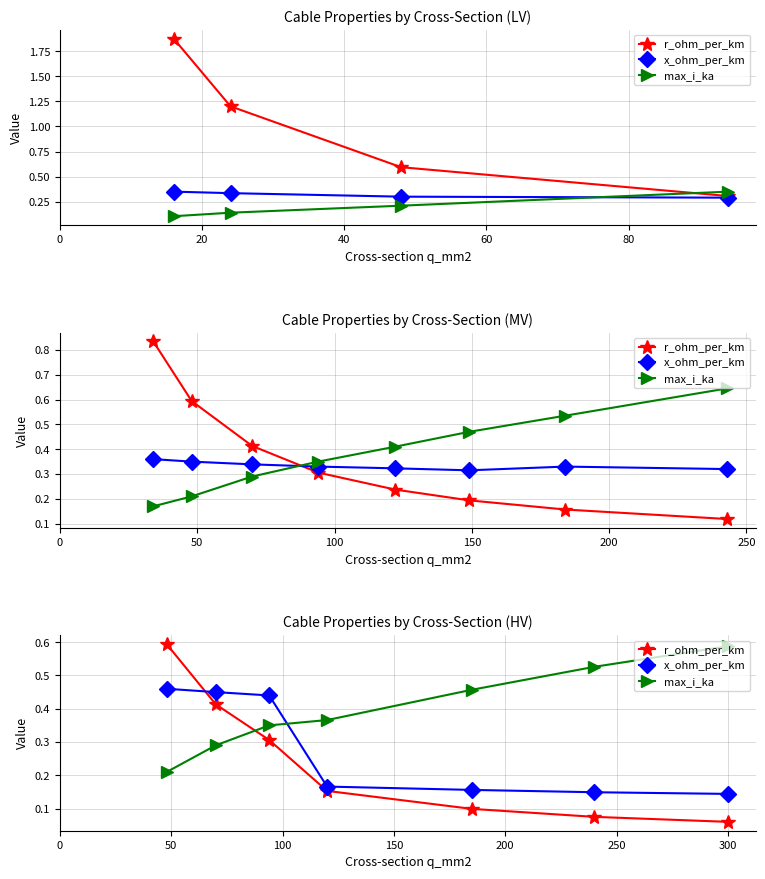

Between 80 and 40, which is larger?

40